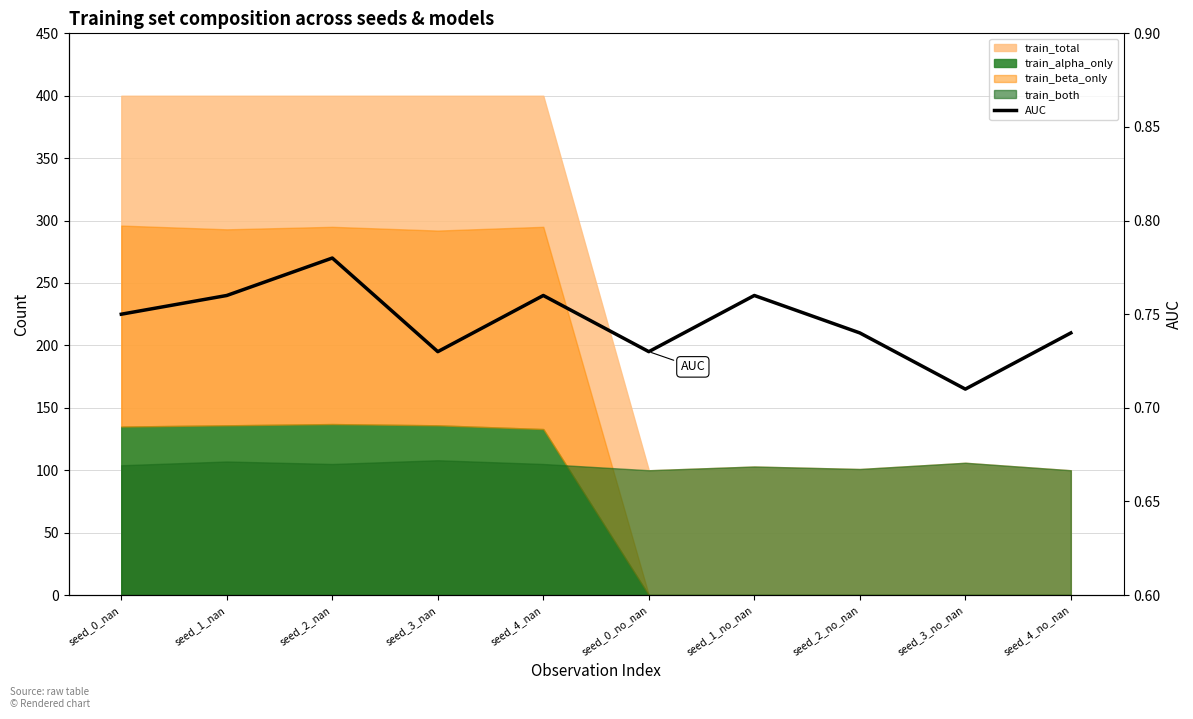

What is the sum of all values?

7.5